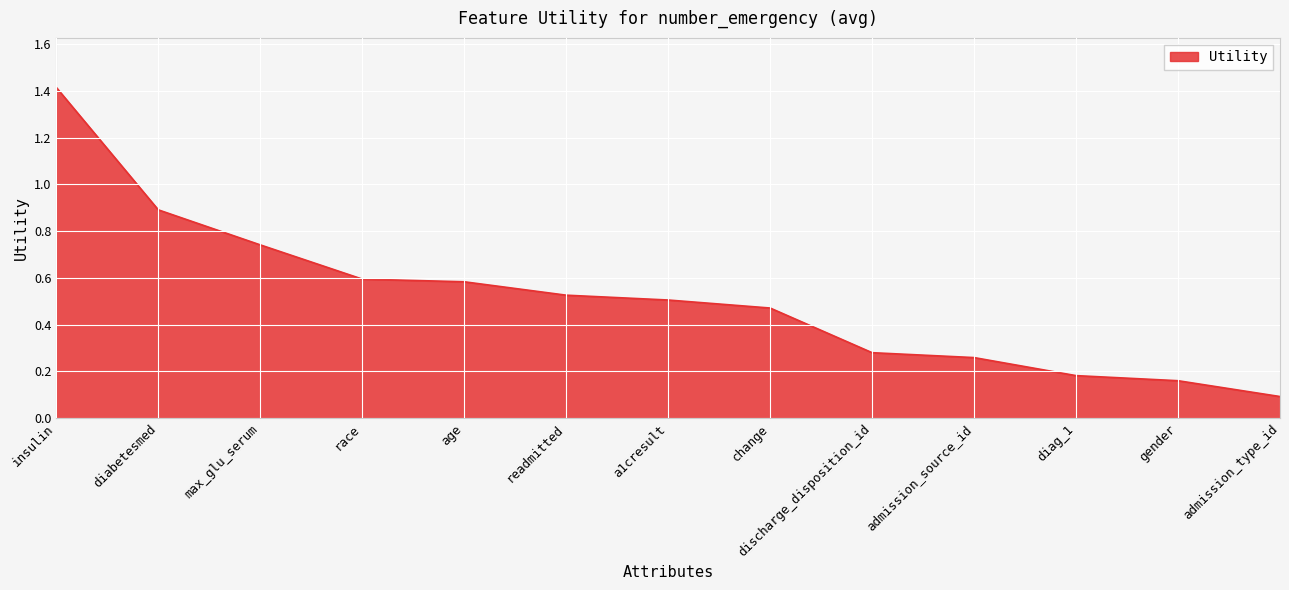

What is the change in value from age to a1cresult?

-0.1